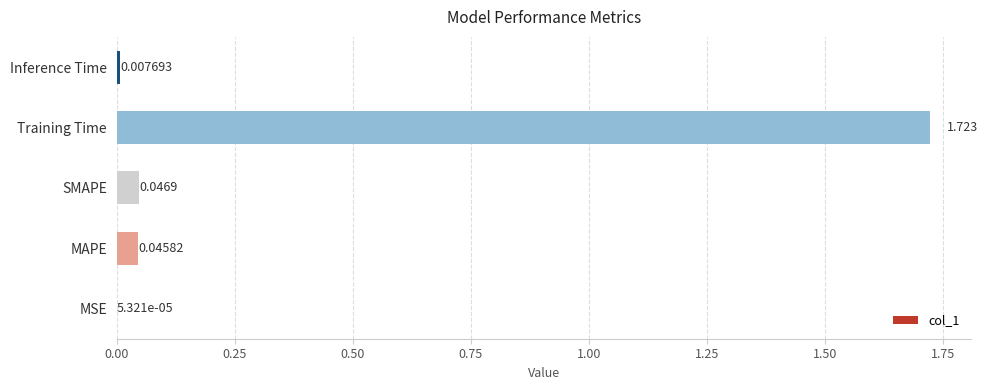

Which category has the highest value across all series?

Training Time